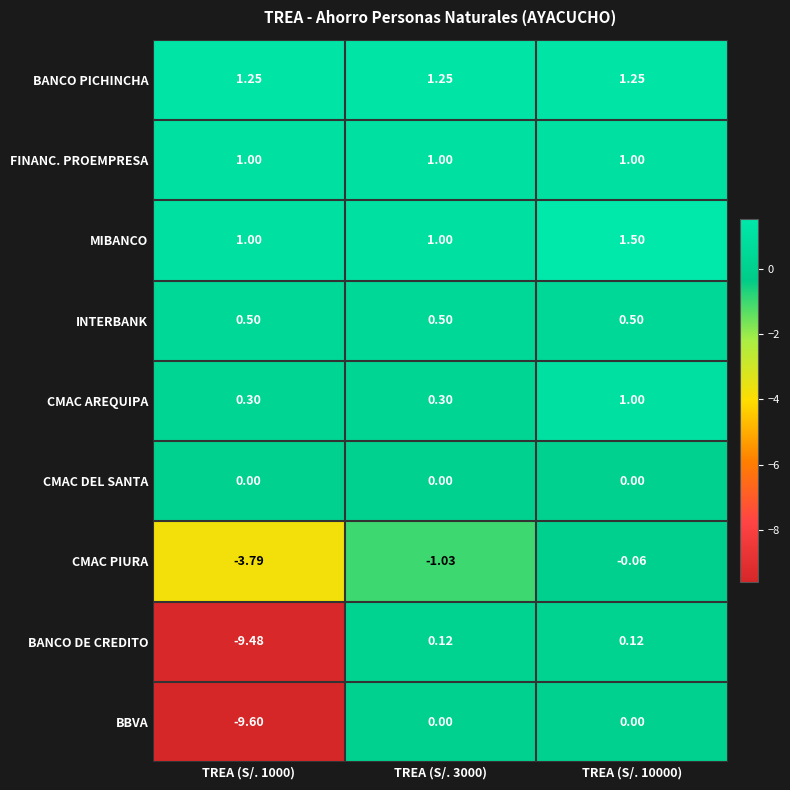

What is the difference between the highest and lowest values at TREA (S/. 3000)?

2.3